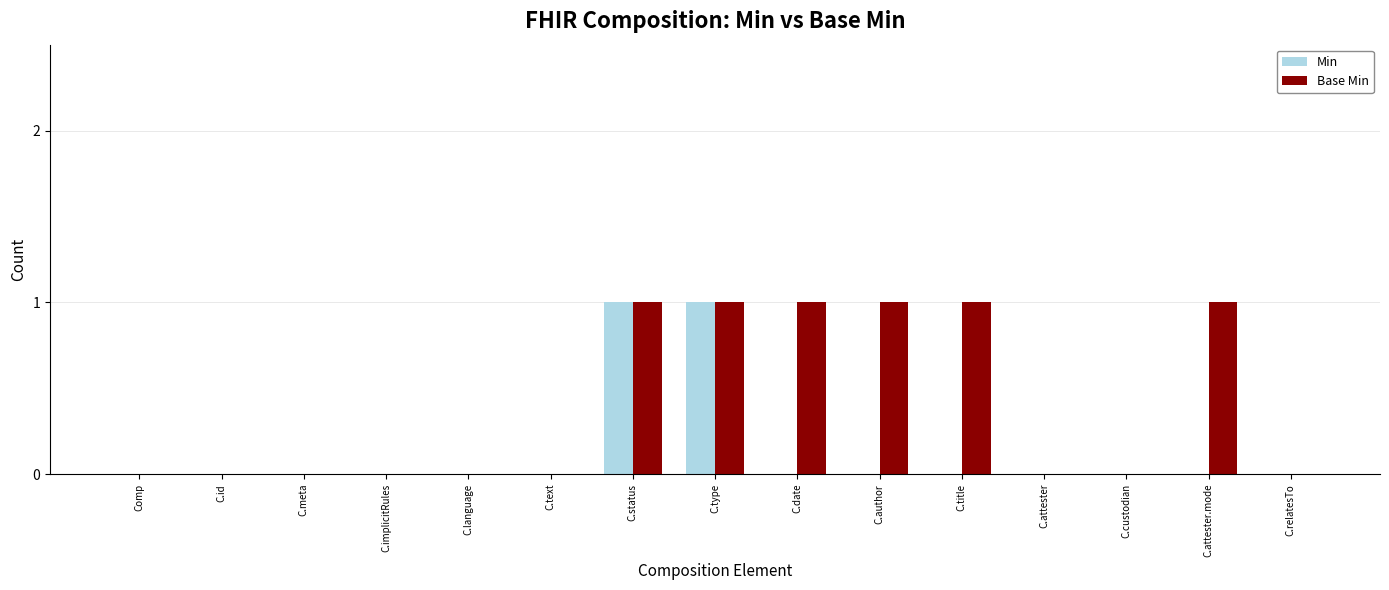

What is the sum of all Min values?

2